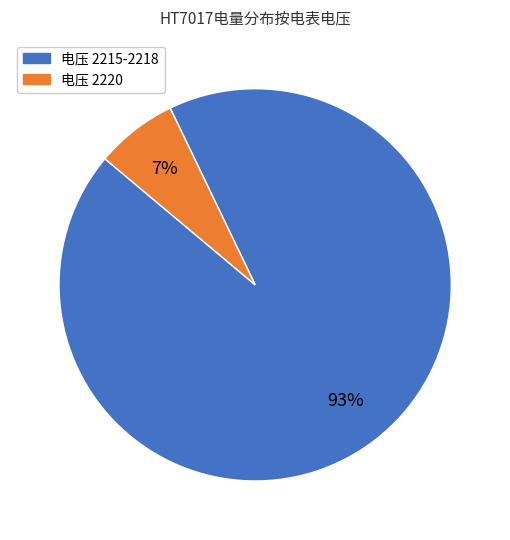

To the nearest percent, what is the difference between the largest and smallest slice percentages?

86%